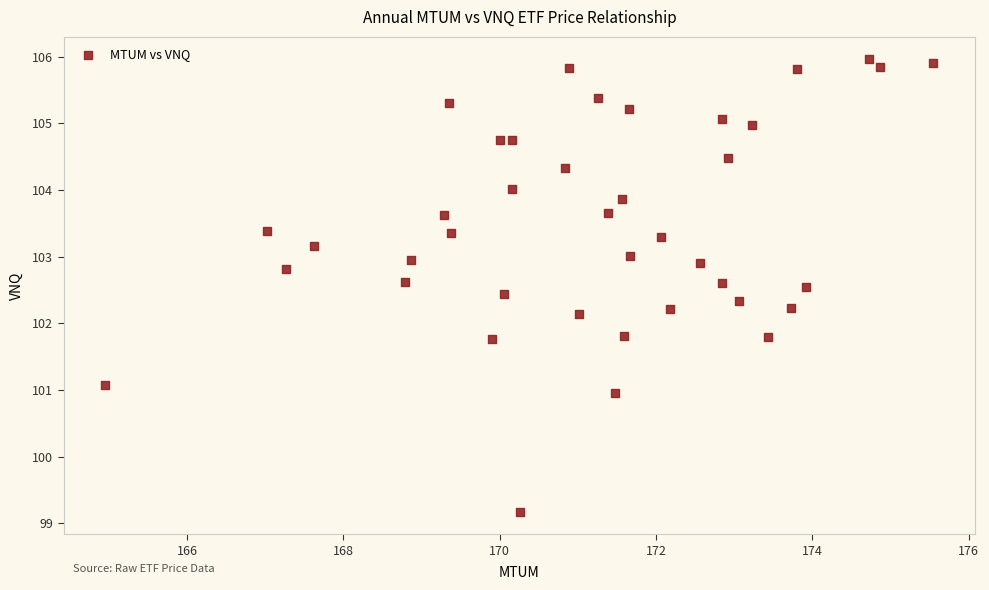

What is the range of Y values (max minus min)?

6.8